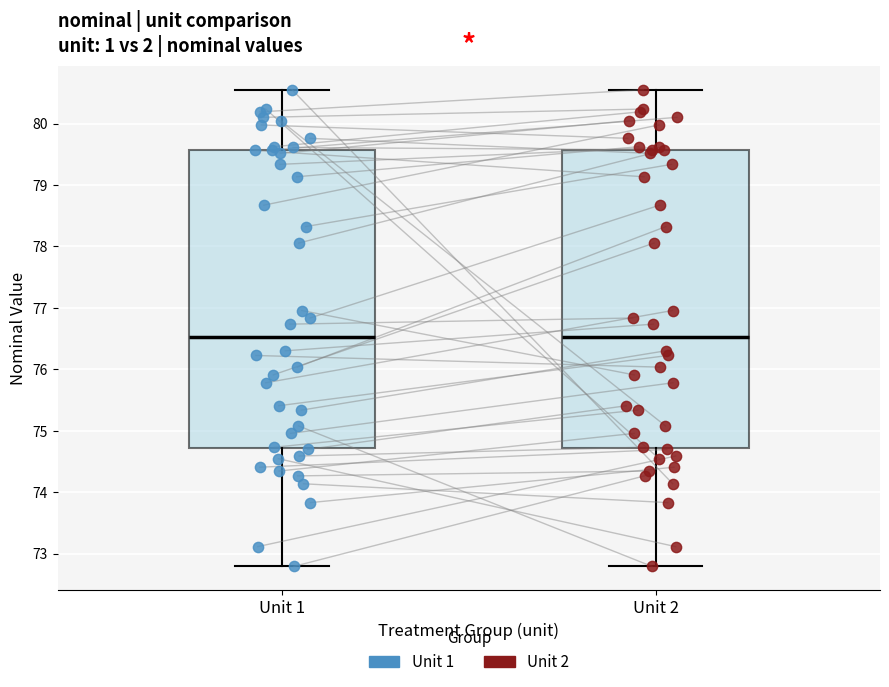

Reading left to right, transcribe this box plot: for each box, give where its median line is, the range the box spans, and where its two whiskers end, as read against the y-axis. The values are not printed on the chart, so give them approximately, as read against the axis.

Unit 1: median 76.5, box 74.7 to 79.6, whiskers 72.8 to 80.5
Unit 2: median 76.5, box 74.7 to 79.6, whiskers 72.8 to 80.5